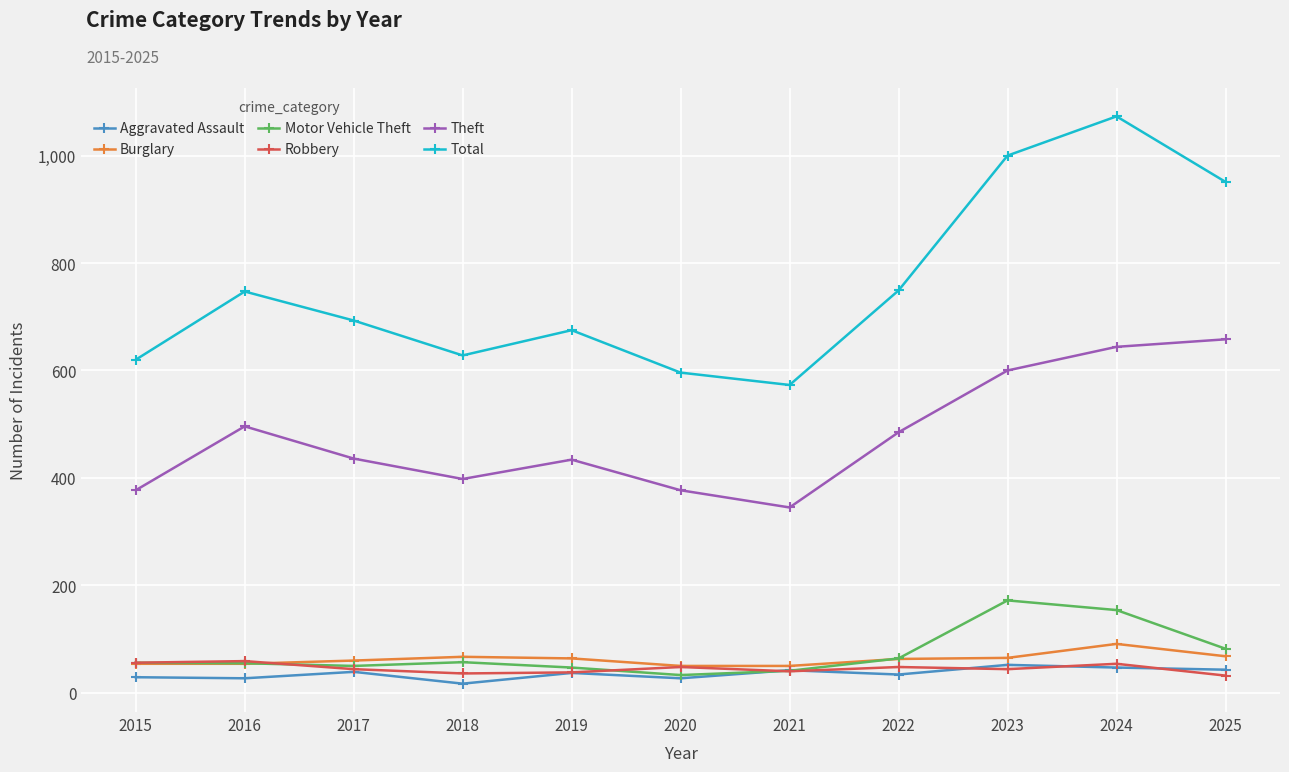

Where is the first local minimum for Total?

2018